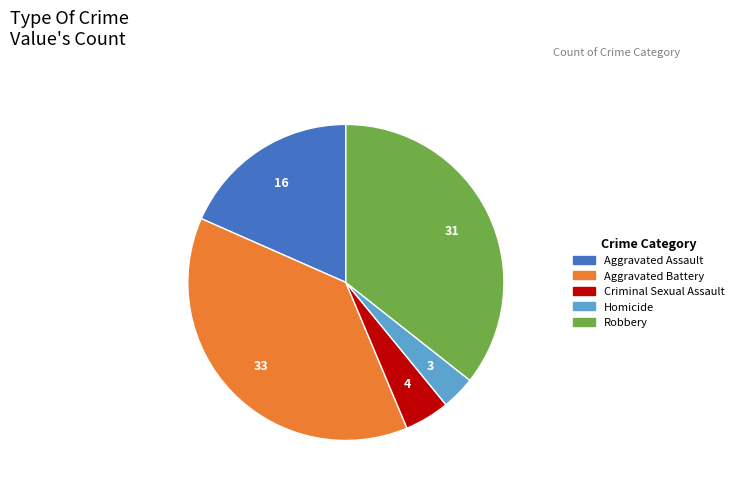

Is Homicide the majority of the pie?

No